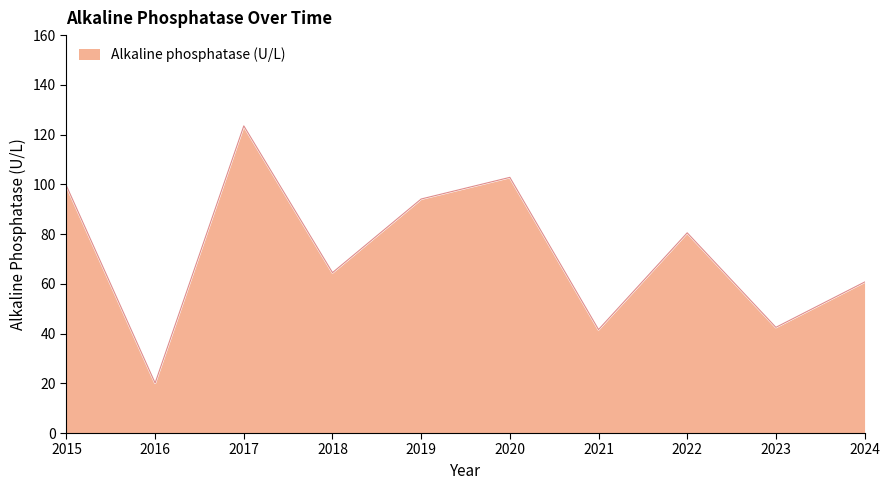

Reading left to right, list all the values displayed in this chart.

99.4	20.1	123.5	64.5	94.1	102.8	41.6	80.5	42.5	60.7